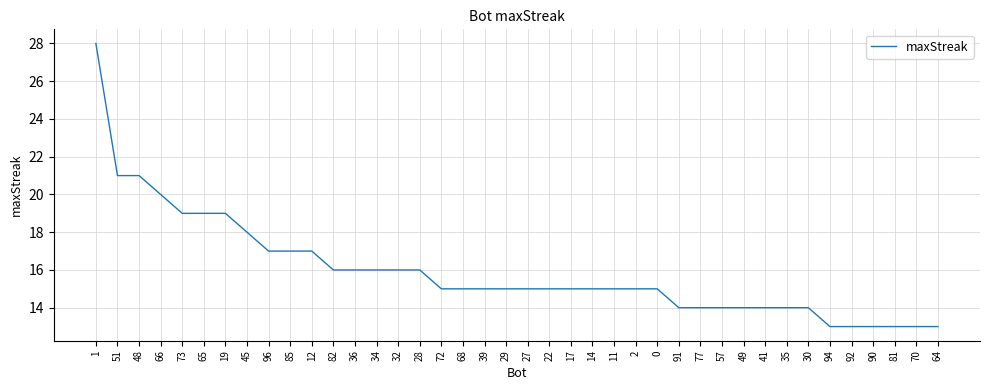

Reading left to right, transcribe all the data shown in this chart.

1=28	51=21	48=21	66=20	73=19	65=19	19=19	45=18	96=17	85=17	12=17	82=16	36=16	34=16	32=16	28=16	72=15	68=15	39=15	29=15	27=15	22=15	17=15	14=15	11=15	2=15	0=15	91=14	77=14	57=14	49=14	41=14	35=14	30=14	94=13	92=13	90=13	81=13	70=13	64=13